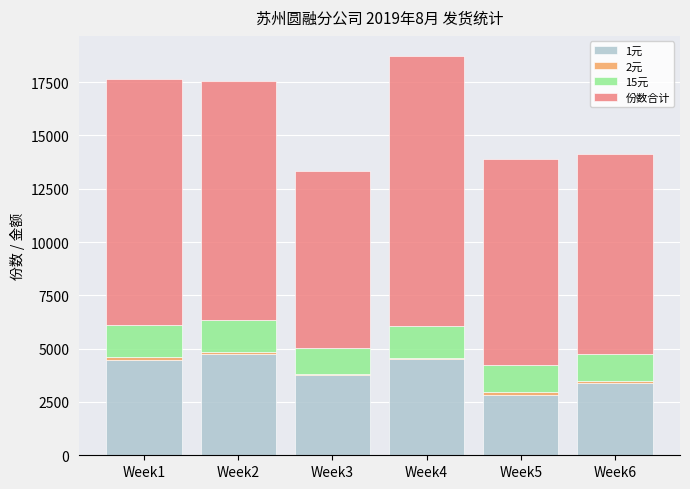

Are the bars grouped side by side (vs. stacked)?

No